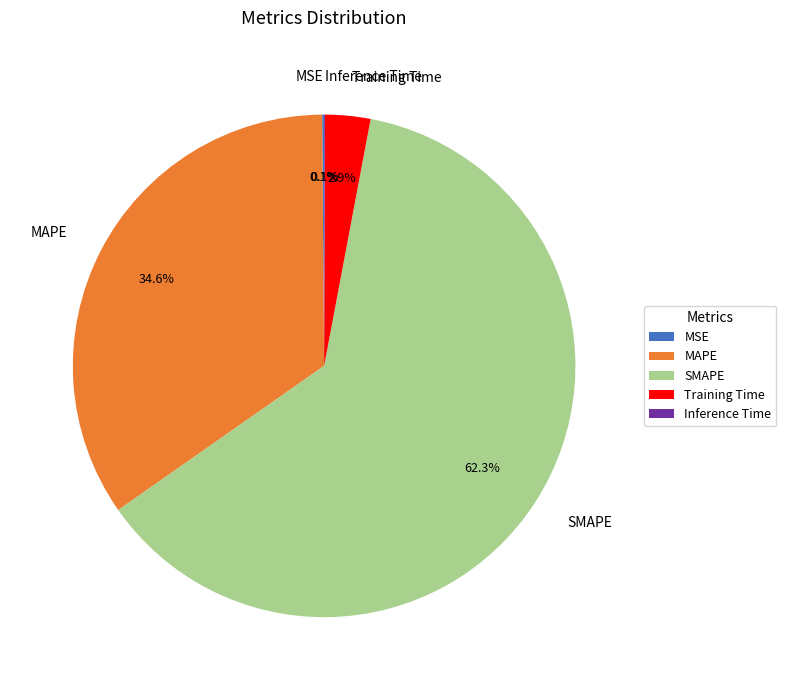

Which category has the biggest portion of the pie?

SMAPE